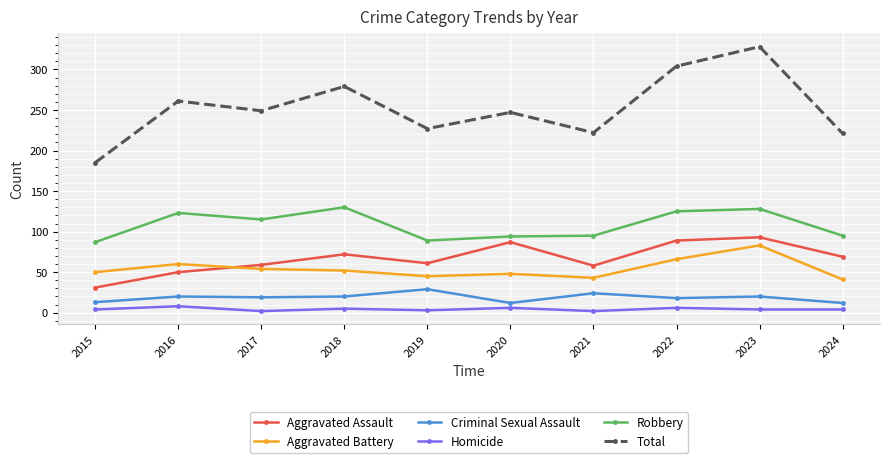

Which series has the largest total across all categories?

Total